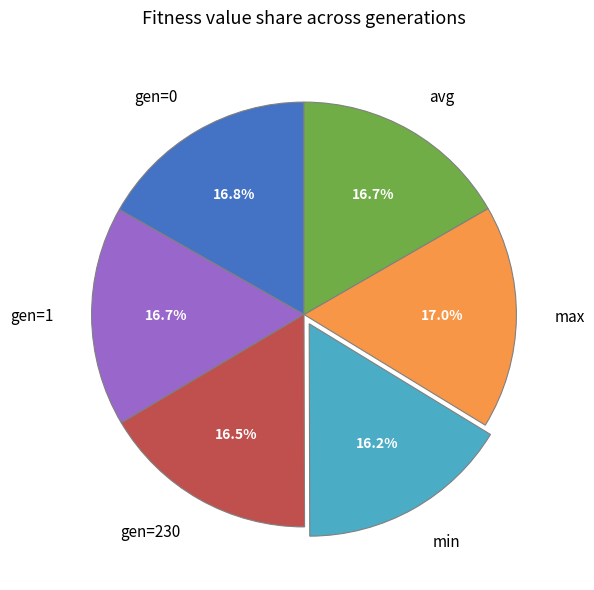

Is it true that gen=0 is 3% of the pie?

False